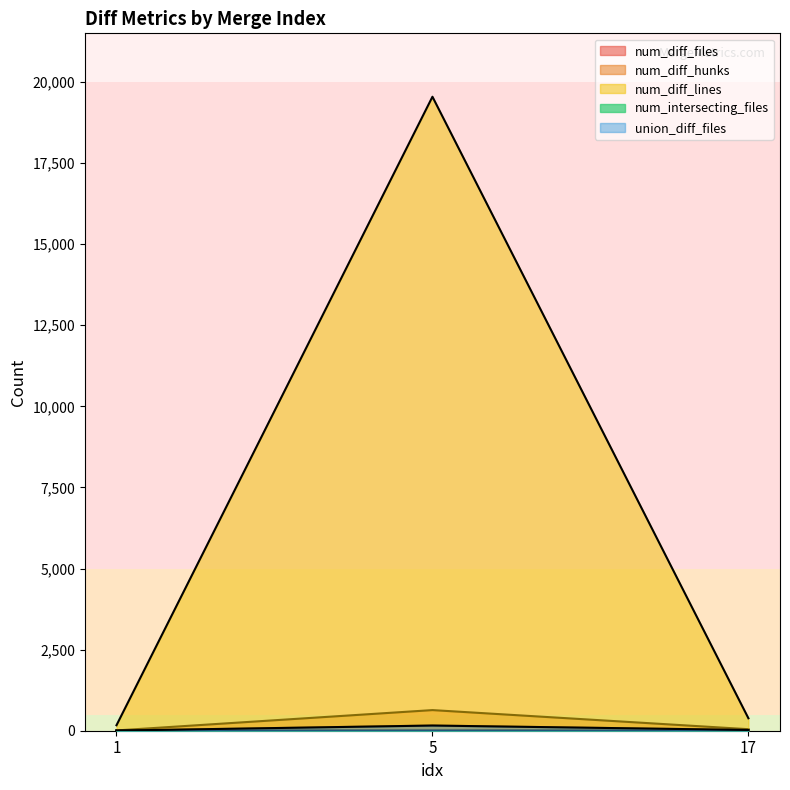

How many data points in num_diff_hunks are above 47?

1